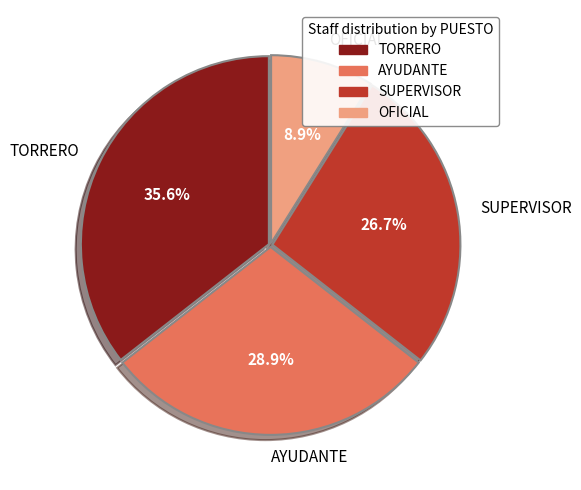

Is there a majority slice in this chart?

No